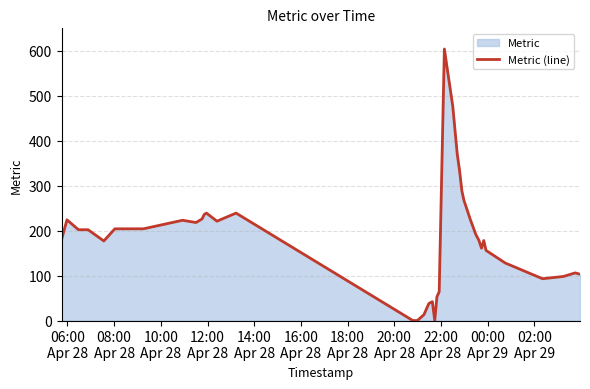

What is the maximum value shown in the chart?

604